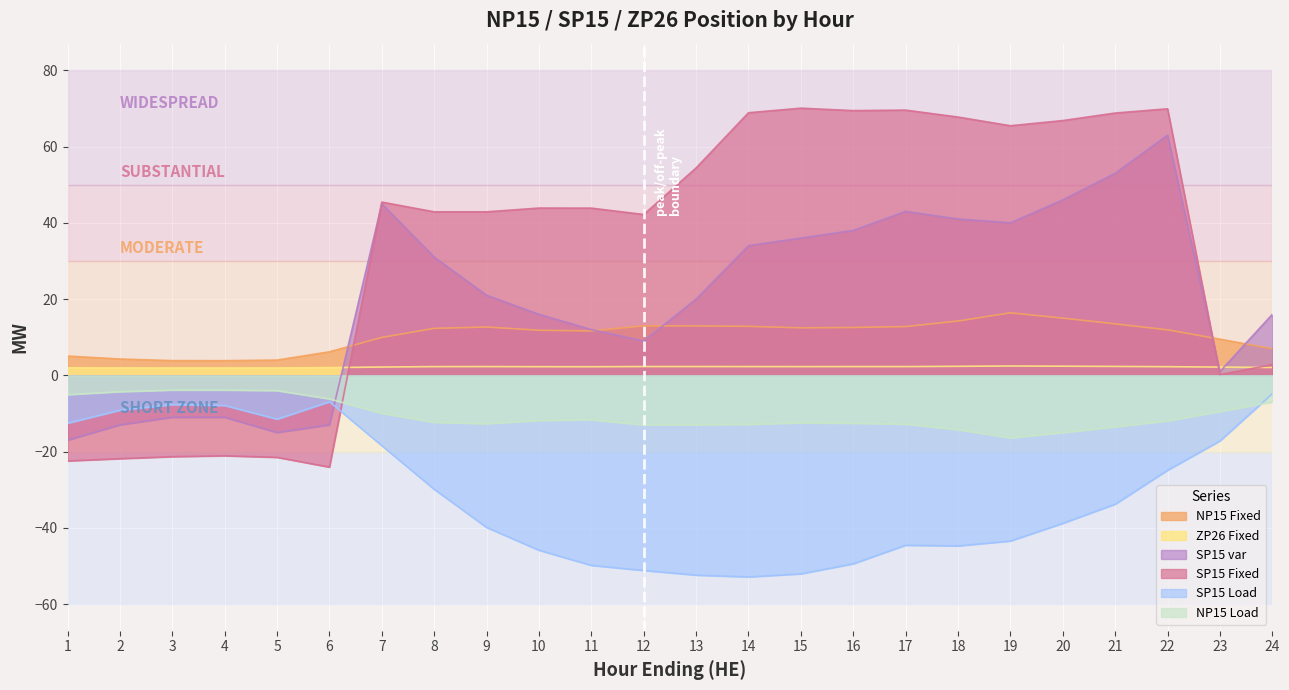

Is it true that NP15 Load equals -12.8 at 14?

True